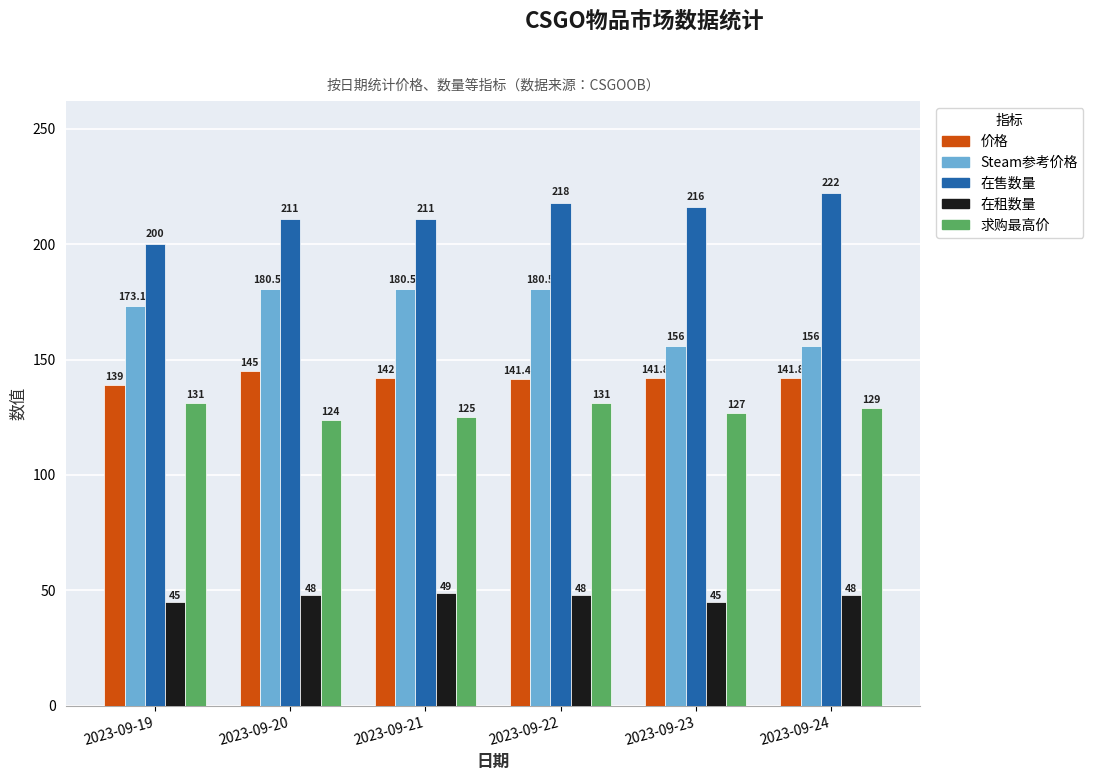

Reading left to right, what are all the values shown in this chart?

价格: 2023-09-19=139.0	2023-09-20=145.0	2023-09-21=142.0	2023-09-22=141.5	2023-09-23=141.8	2023-09-24=141.8
Steam参考价格: 2023-09-19=173.2	2023-09-20=180.6	2023-09-21=180.6	2023-09-22=180.5	2023-09-23=156.0	2023-09-24=156.0
在售数量: 2023-09-19=200.0	2023-09-20=211.0	2023-09-21=211.0	2023-09-22=218.0	2023-09-23=216.0	2023-09-24=222.0
在租数量: 2023-09-19=45.0	2023-09-20=48.0	2023-09-21=49.0	2023-09-22=48.0	2023-09-23=45.0	2023-09-24=48.0
求购最高价: 2023-09-19=131.0	2023-09-20=124.0	2023-09-21=125.0	2023-09-22=131.0	2023-09-23=127.0	2023-09-24=129.0